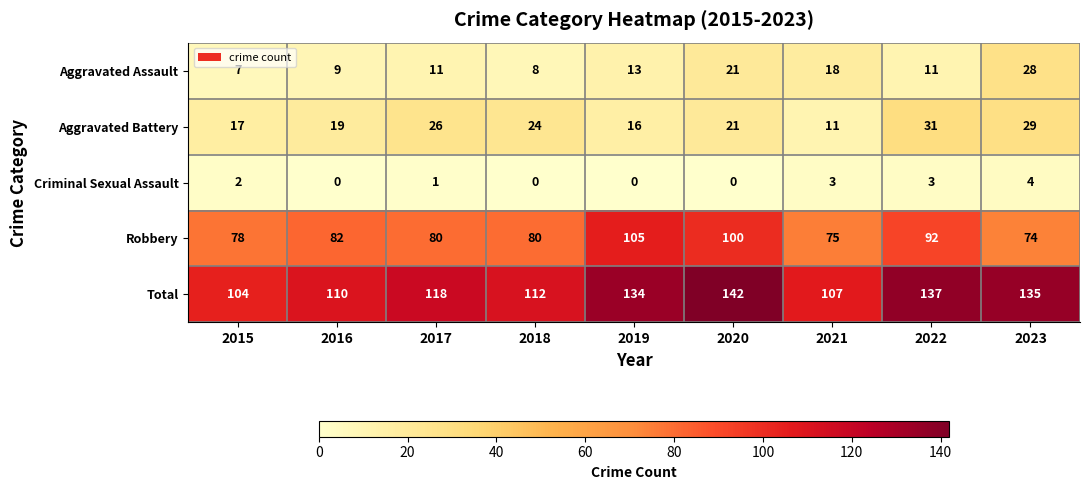

What value does the Aggravated Assault series have at 2022?

11